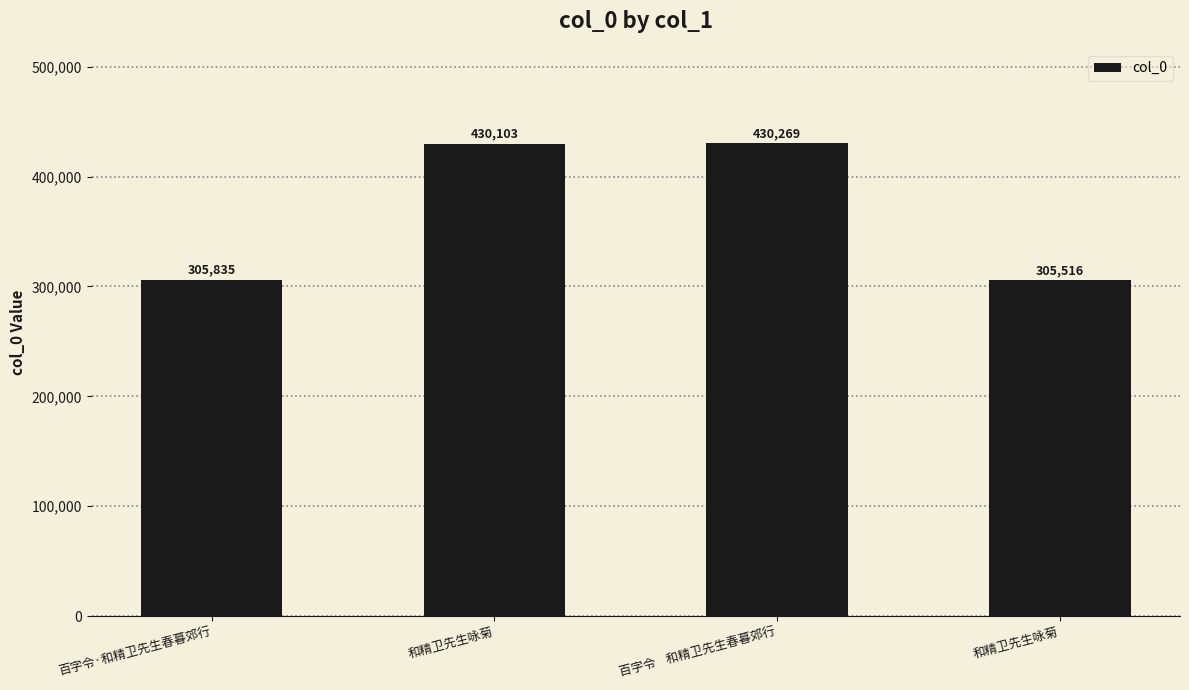

Is it true that the value at 和精卫先生咏菊 is 430103?

True